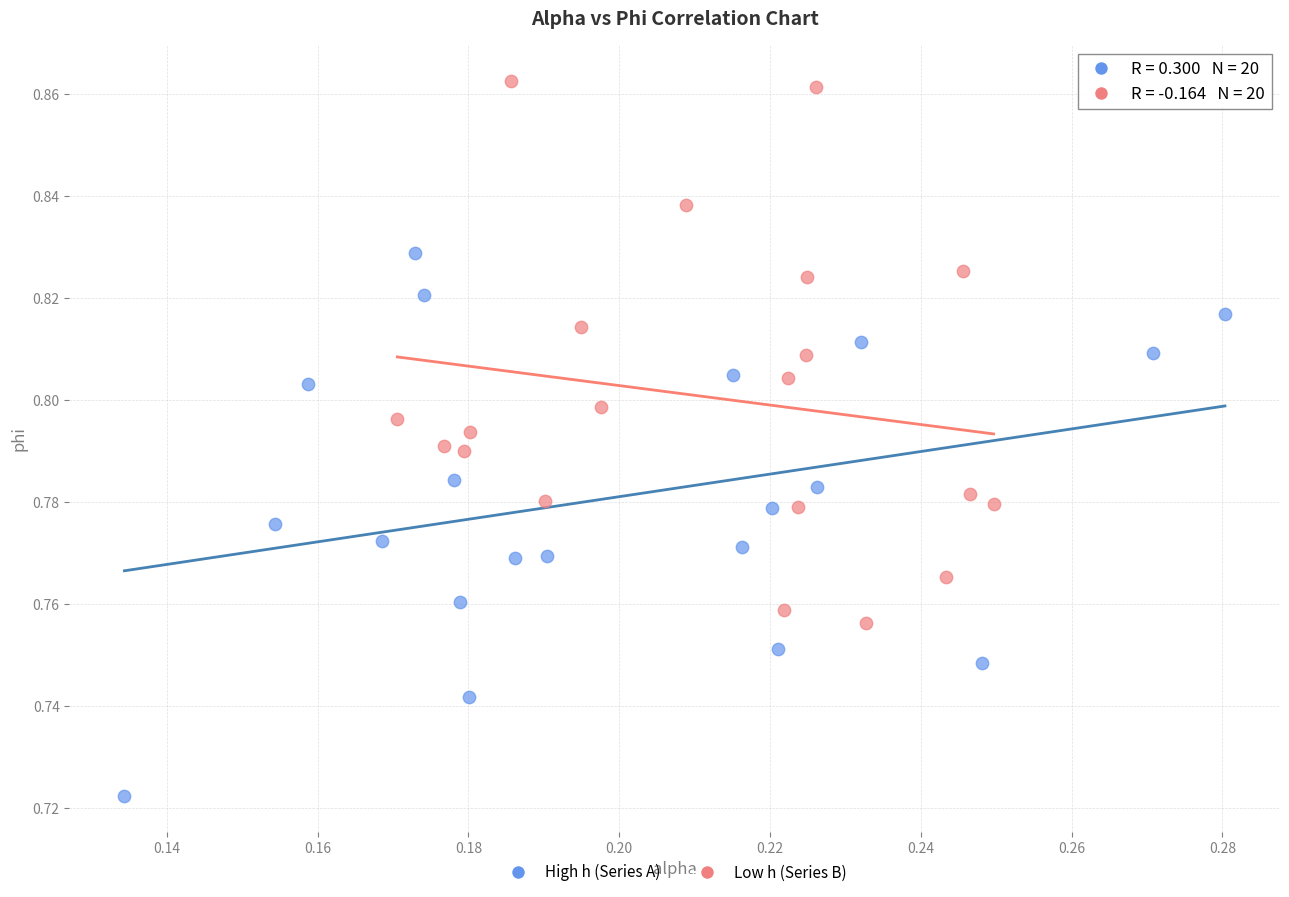

What are all the series names shown in the legend?

High h (Series A), Low h (Series B)